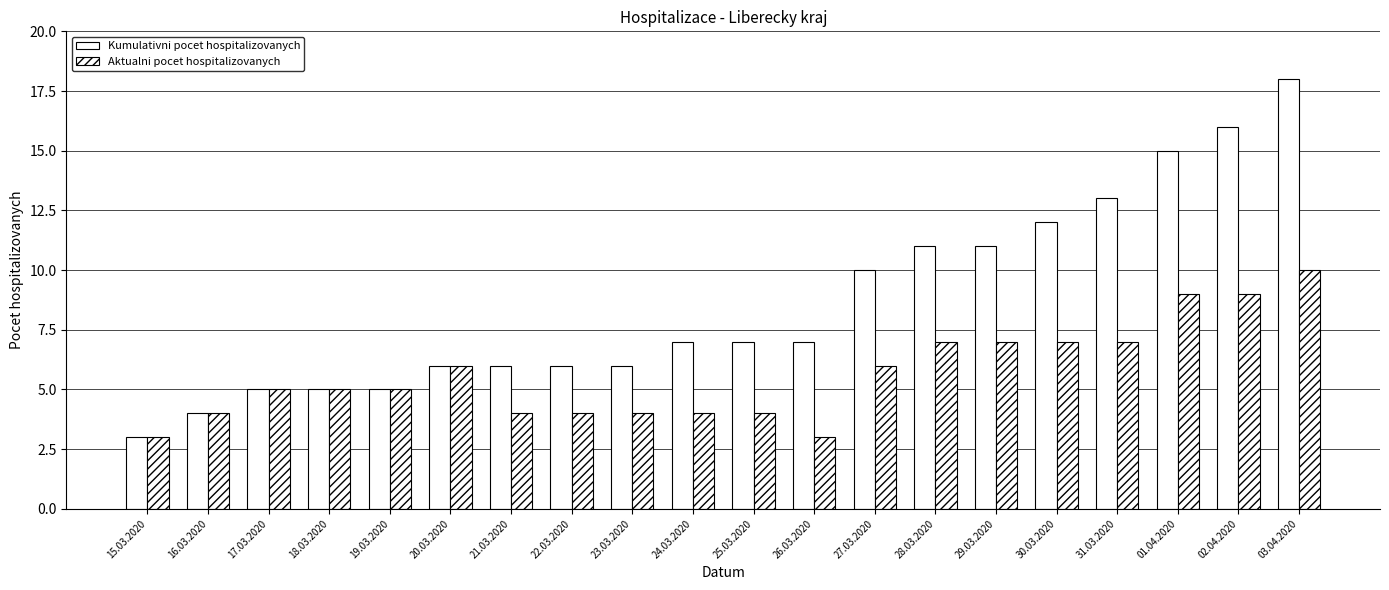

How many bars are there in total?

40